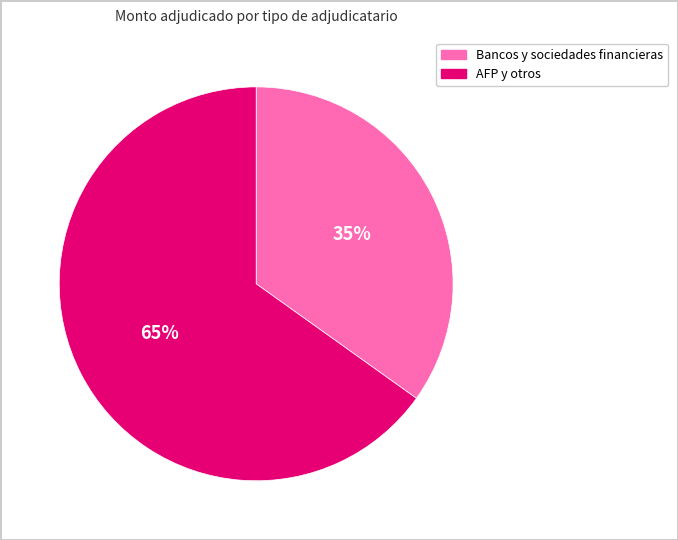

To the nearest percent, what is the difference between the largest and smallest slice percentages?

30%